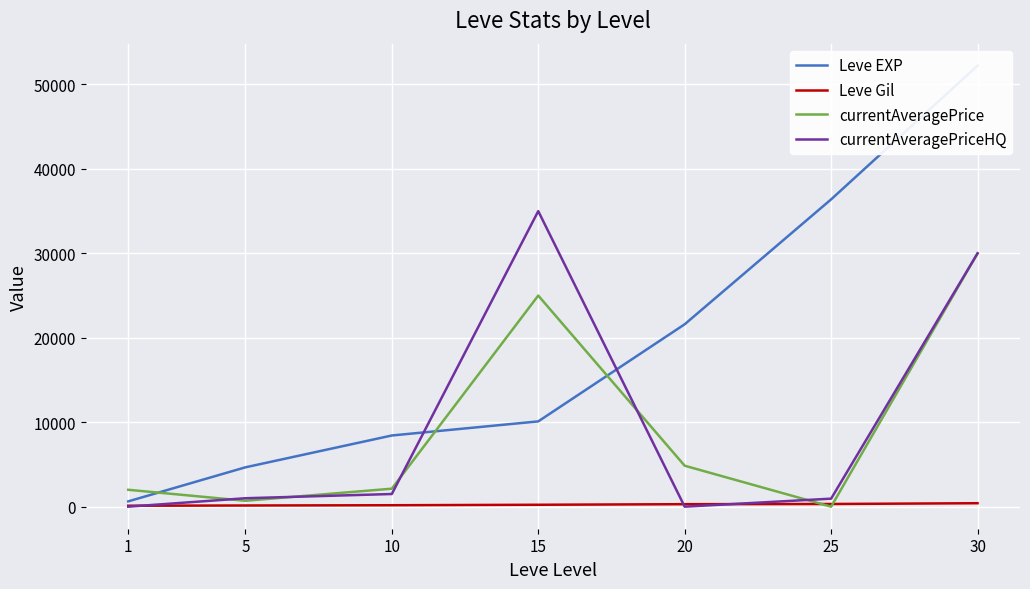

In currentAveragePrice, how many points are higher than both neighbors (excluding endpoints)?

1